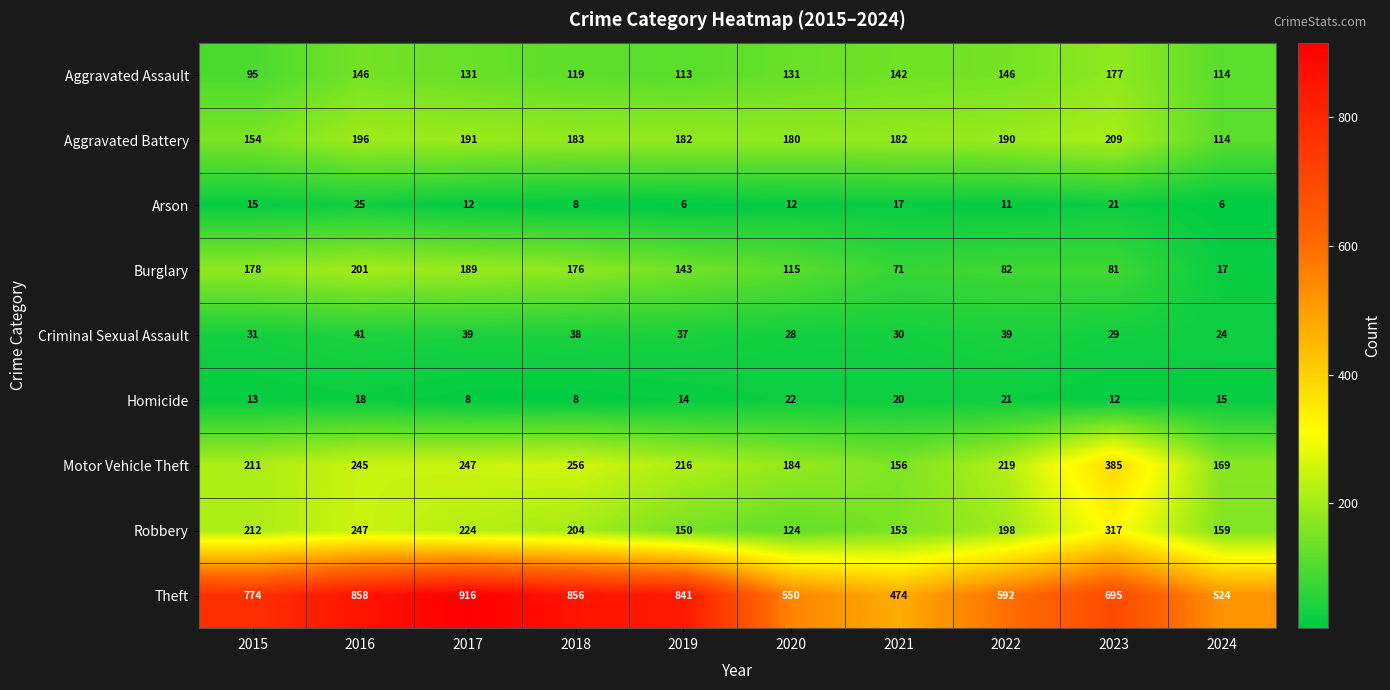

Between 2017 and 2024, which series saw the biggest shift?

Theft